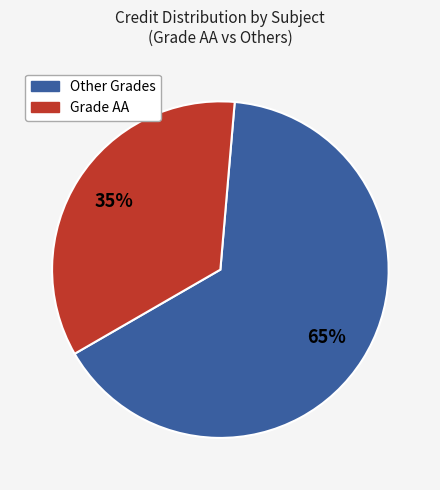

What percentage is the Grade AA slice, to the nearest percent?

35%